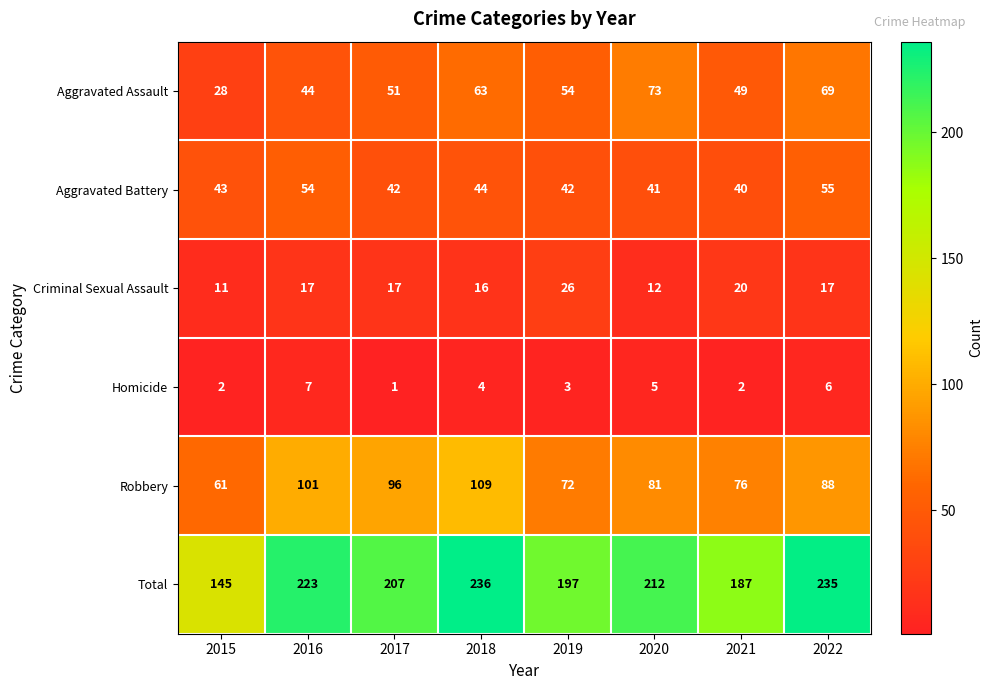

How many data points in Aggravated Assault are less than 54?

4